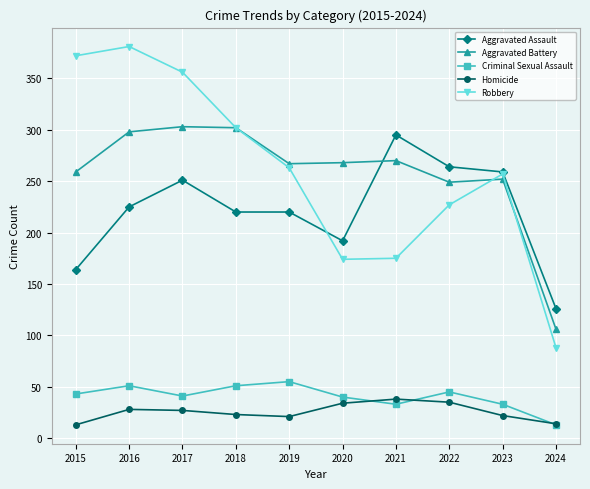

At how many categories does at least one series exceed 145?

9